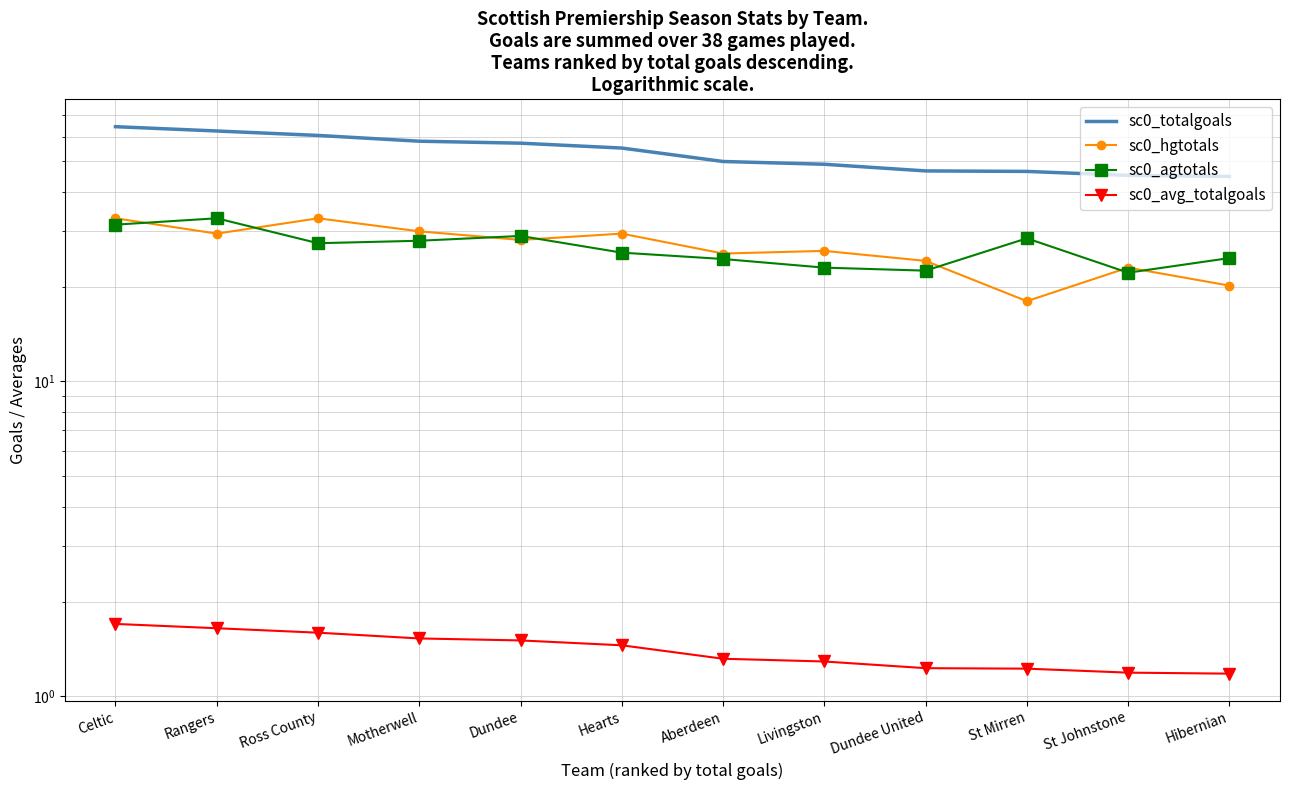

The sc0_hgtotals series shows 25.5 at Aberdeen. True or false?

True